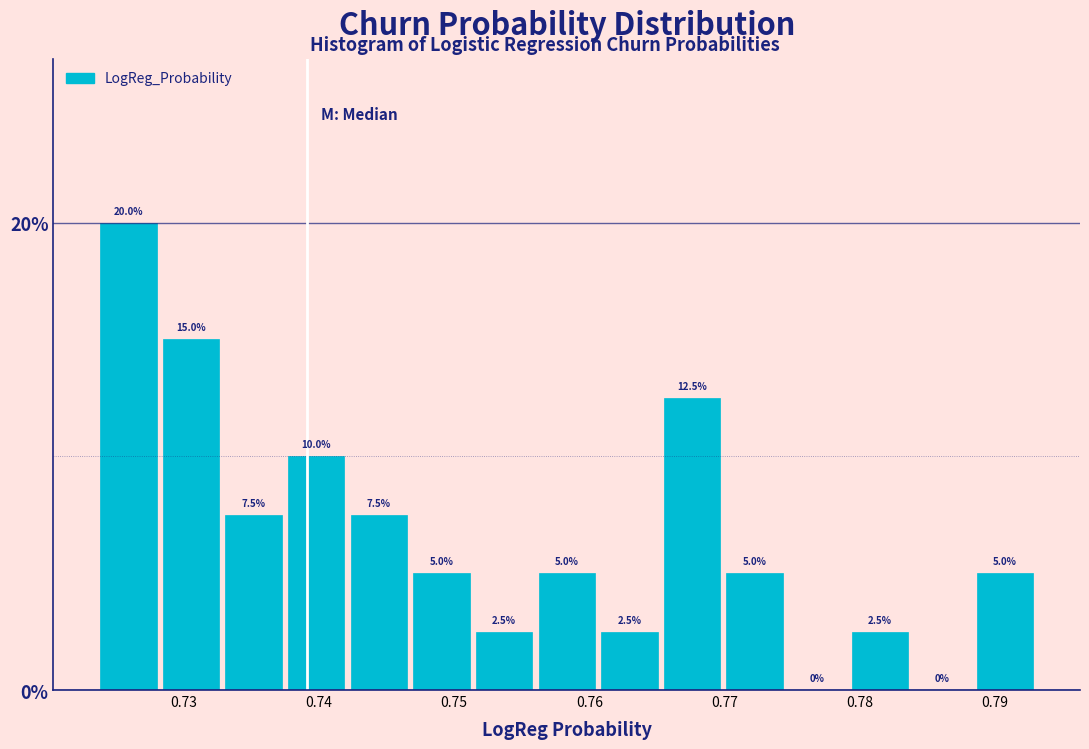

Reading left to right, list every bar in this chart as the range it spans on the x-axis followed by its height. The bar edges are not printed on the chart, so give them approximately, as read against the axis.

0.724 to 0.728: 20.0
0.728 to 0.733: 15.0
0.733 to 0.737: 7.5
0.737 to 0.742: 10.0
0.742 to 0.747: 7.5
0.747 to 0.751: 5.0
0.751 to 0.756: 2.5
0.756 to 0.761: 5.0
0.761 to 0.765: 2.5
0.765 to 0.770: 12.5
0.770 to 0.775: 5.0
0.775 to 0.779: 0.0
0.779 to 0.784: 2.5
0.784 to 0.788: 0.0
0.788 to 0.793: 5.0